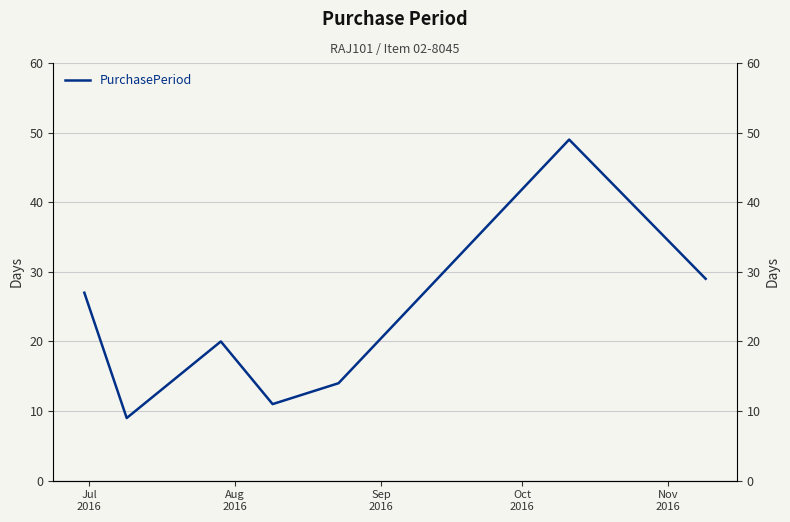

What is the greatest value displayed?

49